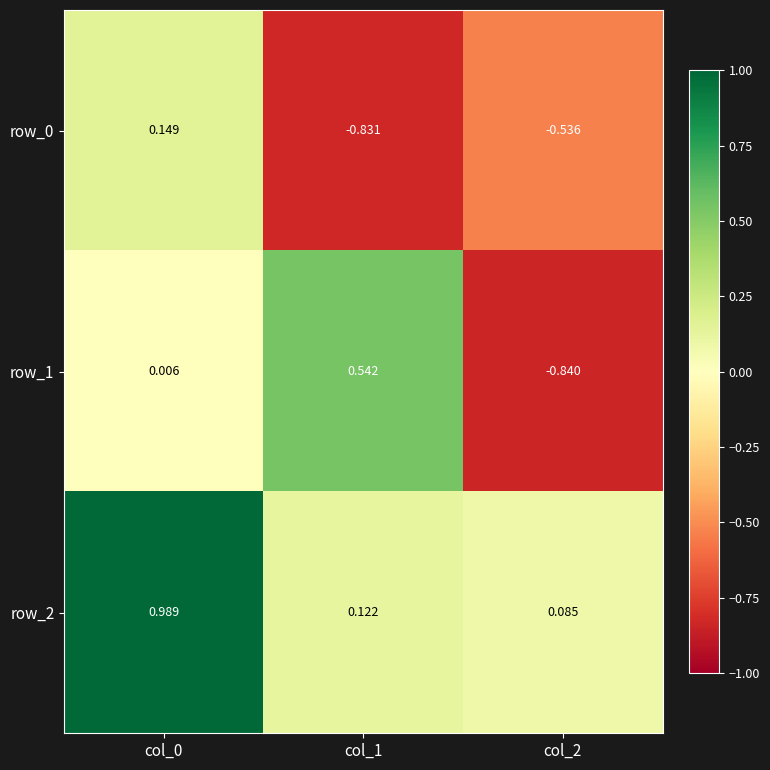

What is the sum of all row_1 values?

-0.3